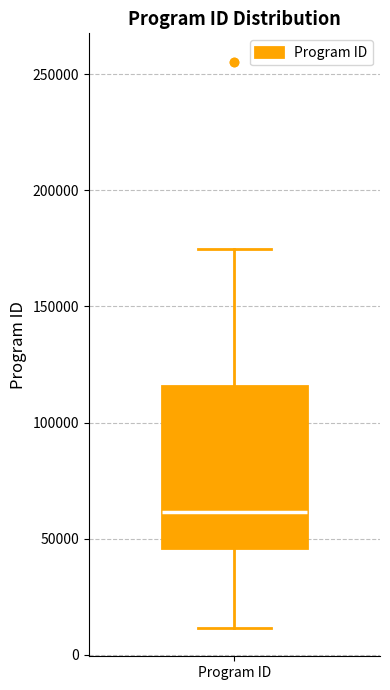

Transcribe this box plot: give where the median line is, the range the box spans, and where the two whiskers end, as read against the y-axis. The values are not printed on the chart, so give them approximately, as read against the axis.

median 60000, box 45000 to 115000, whiskers 10000 to 175000